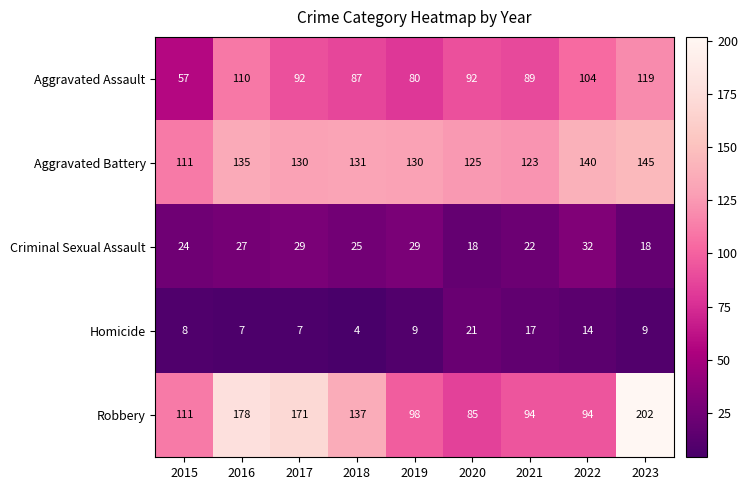

At which category is the sum across all series the highest?

2023